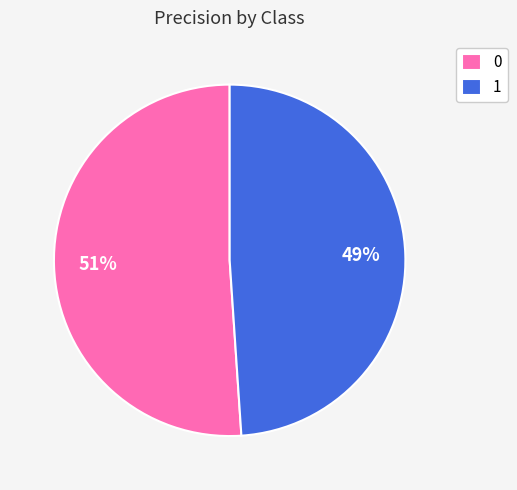

To the nearest percent, what is the difference between the largest and smallest slice percentages?

2%